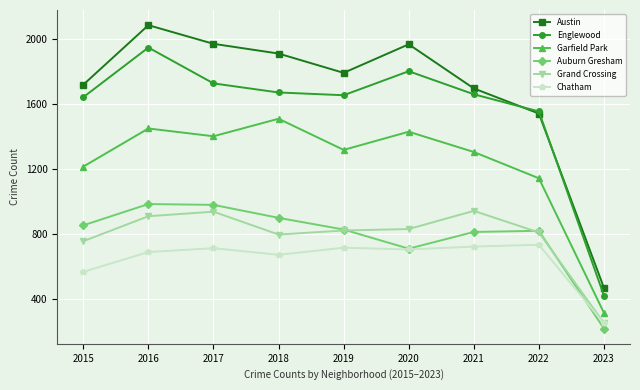

What is the difference between the highest and lowest values at 2016?

1399